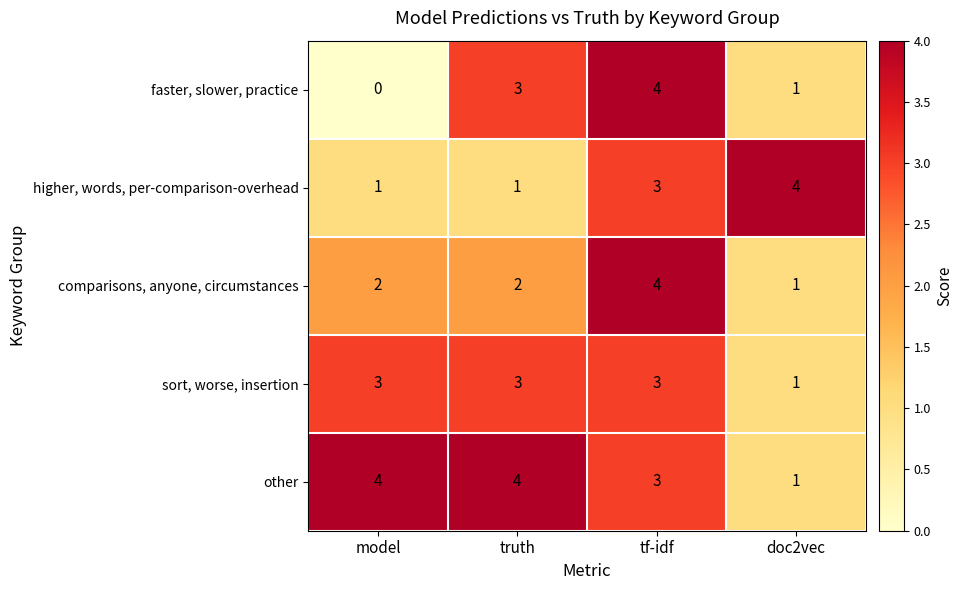

What is the total value across all series at truth?

13